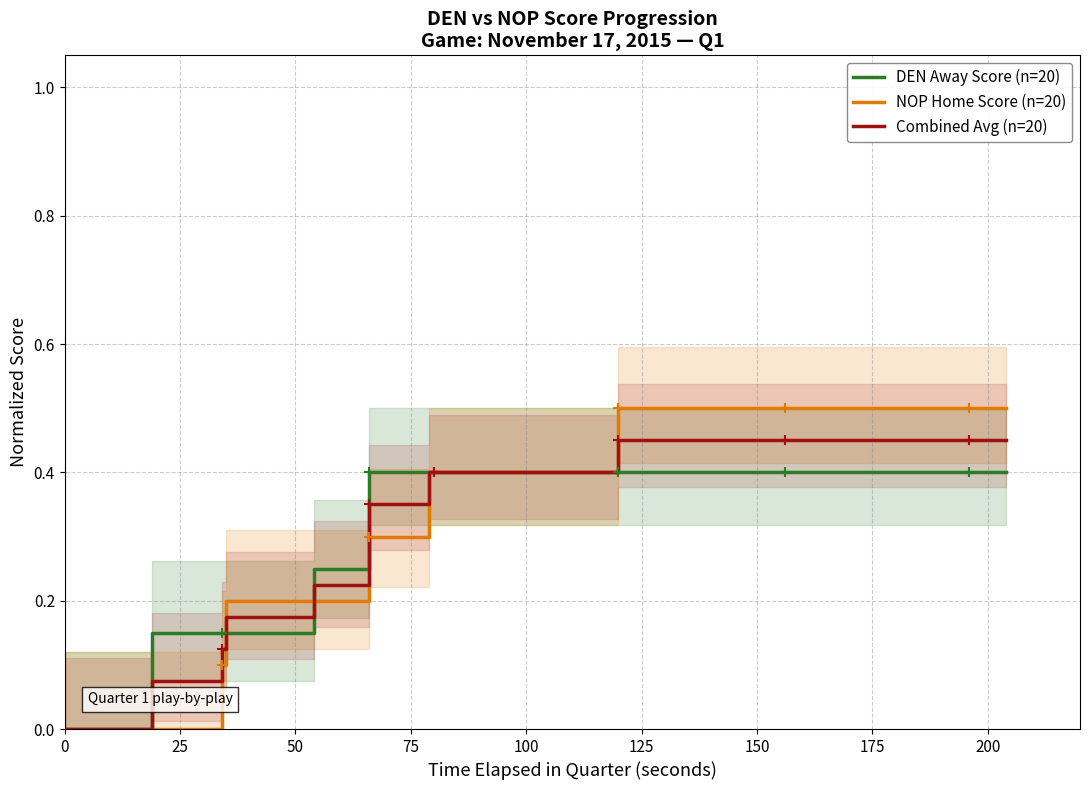

What is the sum of all Combined Avg (n=20) values?

6.6